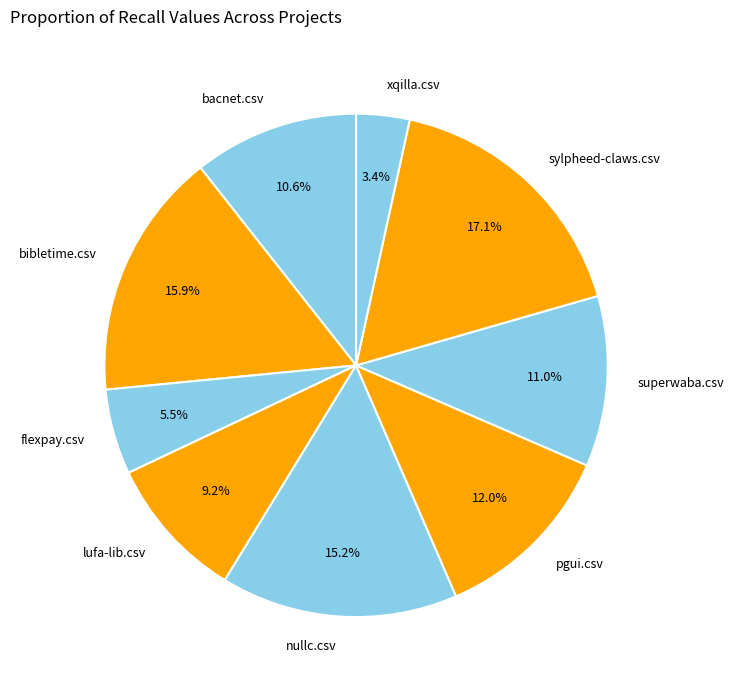

Which category has the smallest portion of the pie?

xqilla.csv